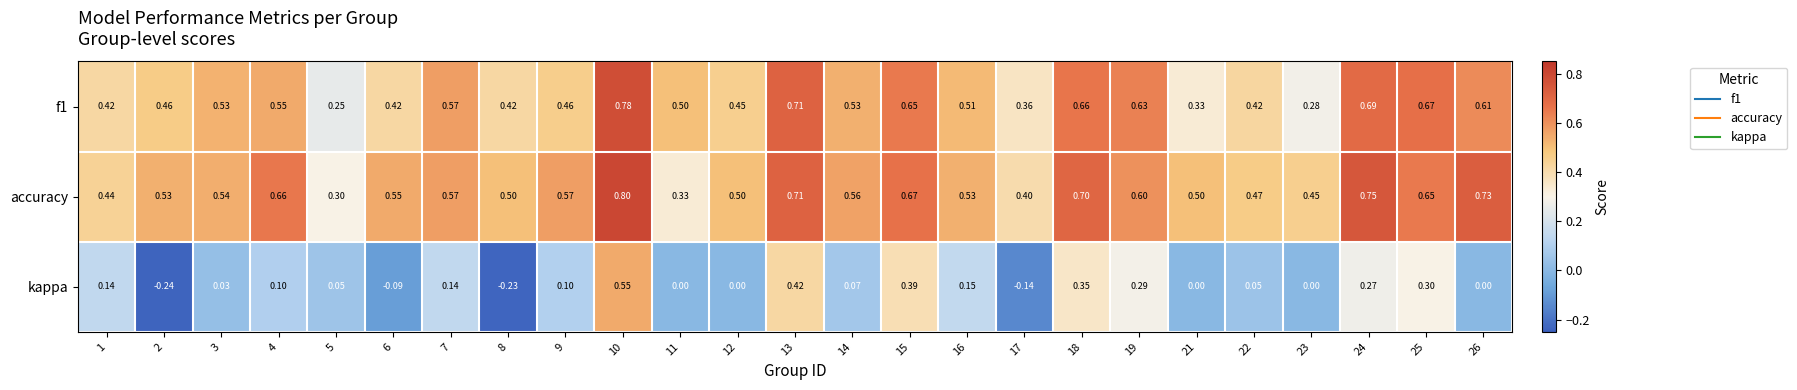

Is the value of kappa at 1 greater than the value of f1 at 16?

No